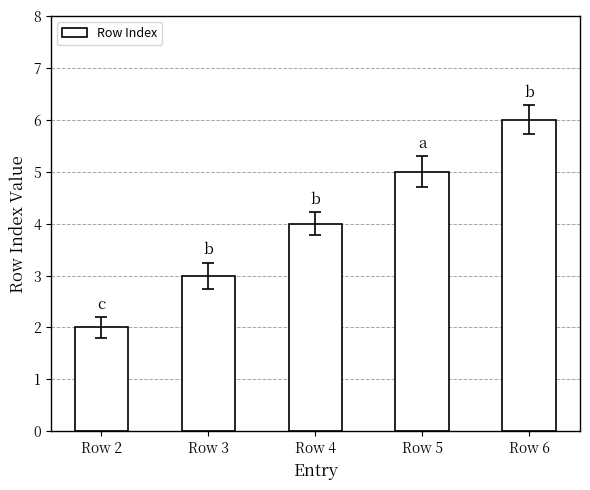

What value does the data have at Row 2?

2